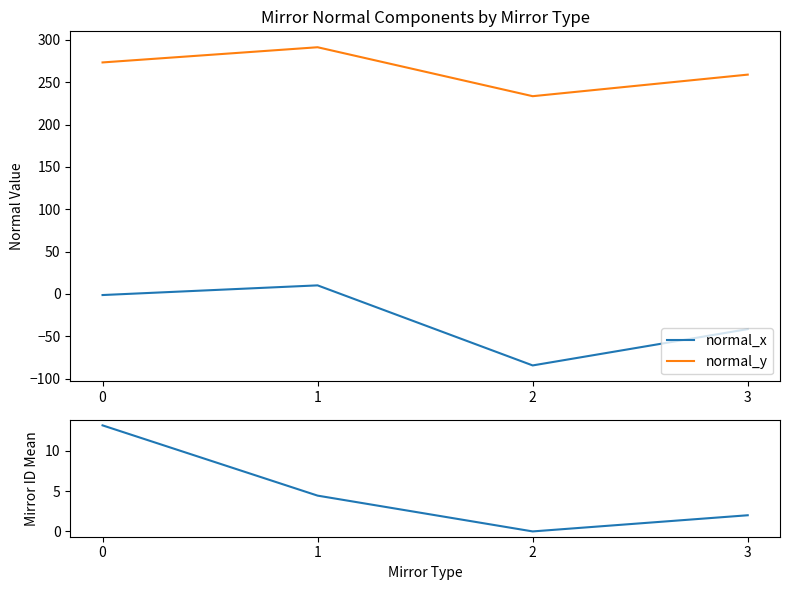

What is the sum of all normal_y values?

1057.4